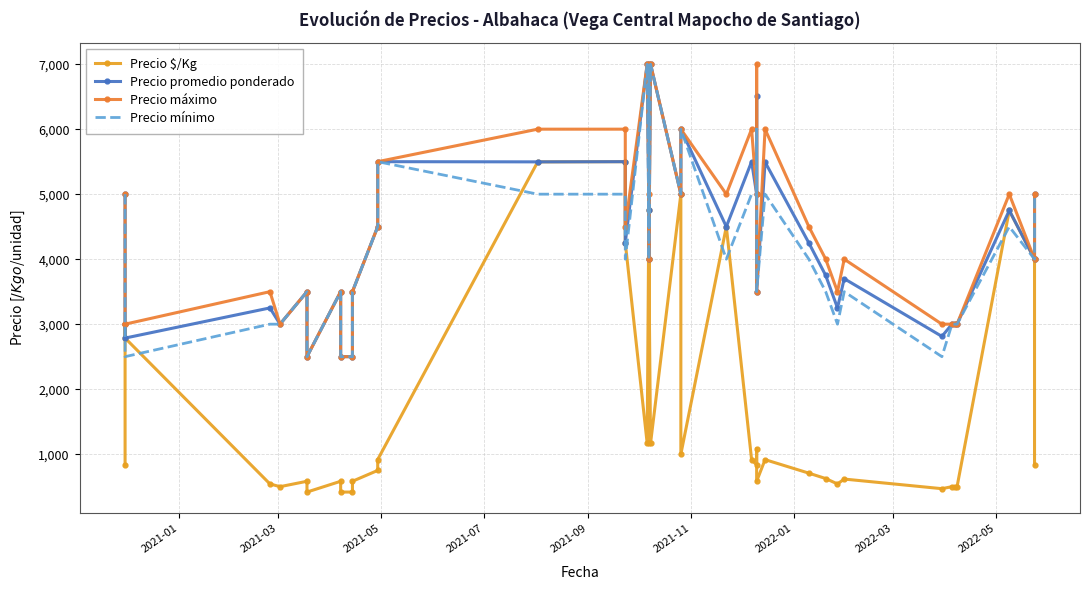

Which series ends up on top after the final intersection of Precio $/Kg and Precio mínimo?

Precio $/Kg